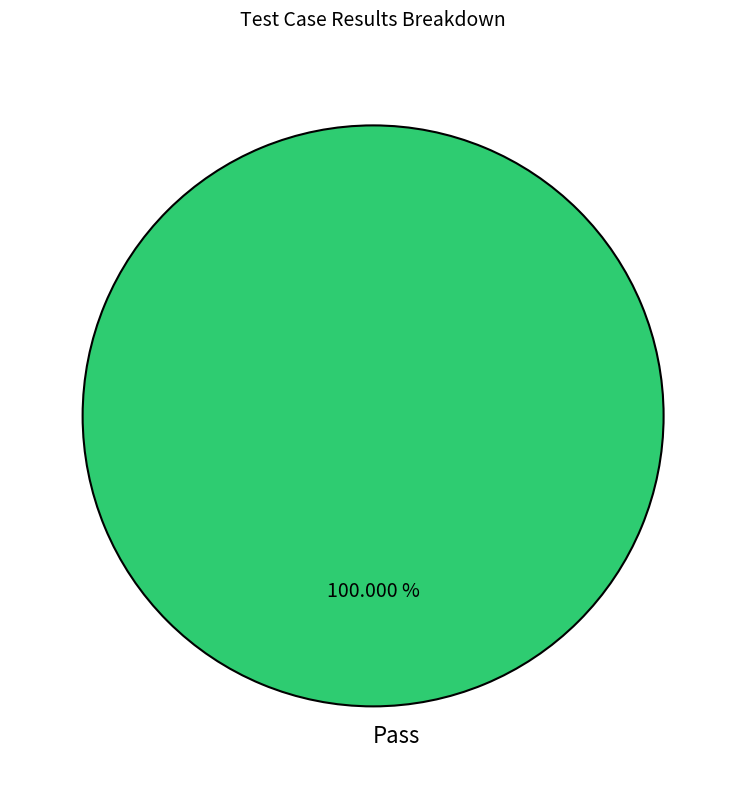

Does Pass account for over 50% of the chart?

Yes